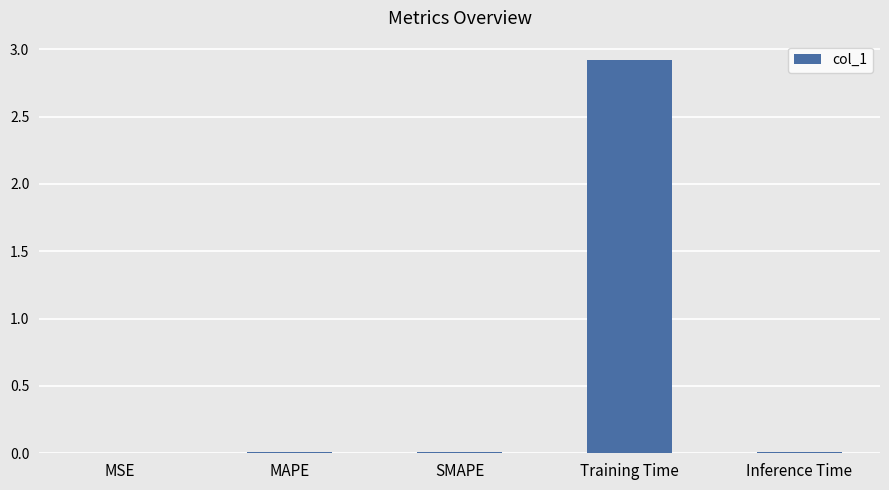

Between SMAPE and Training Time, which is larger?

Training Time